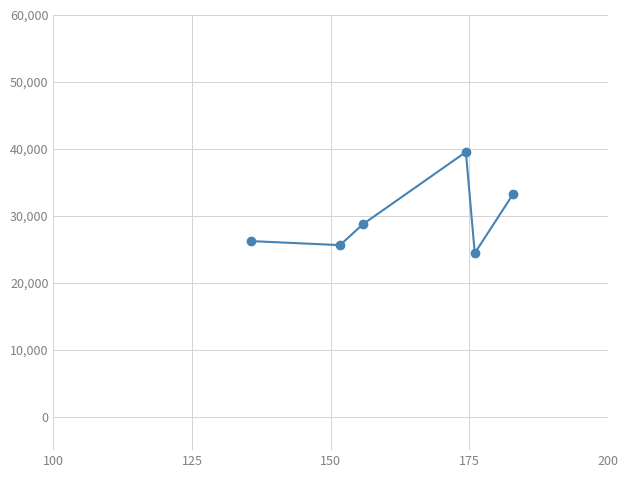

How many interior local valleys (lower than both neighbors) does the data have?

2